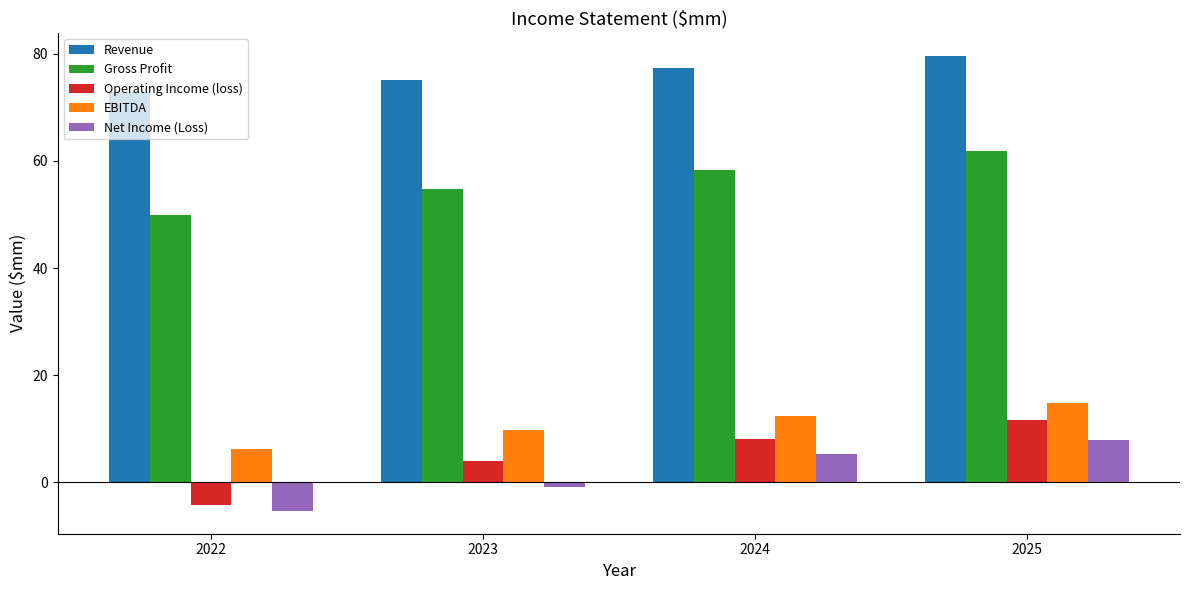

How many groups of bars are there?

4